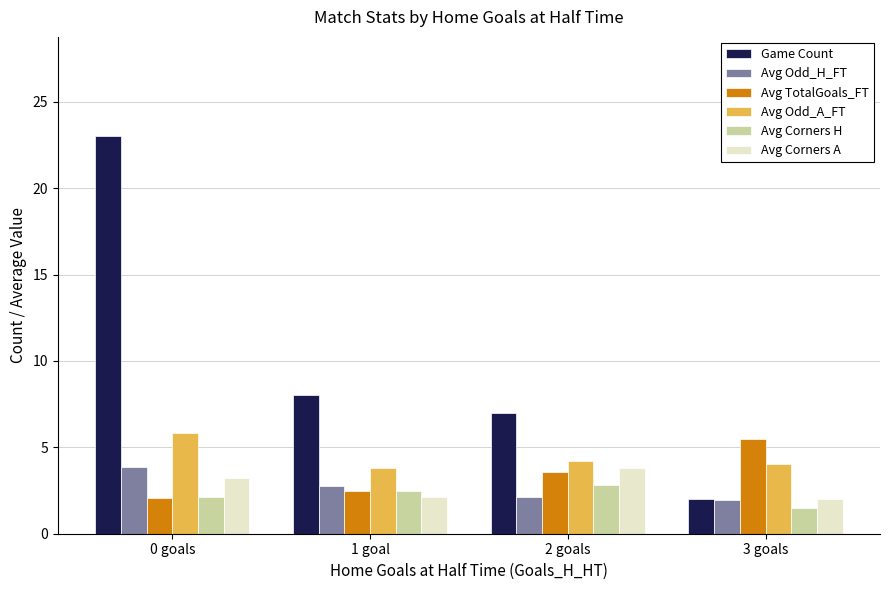

Which series changed the most between 1 goal and 3 goals?

Game Count